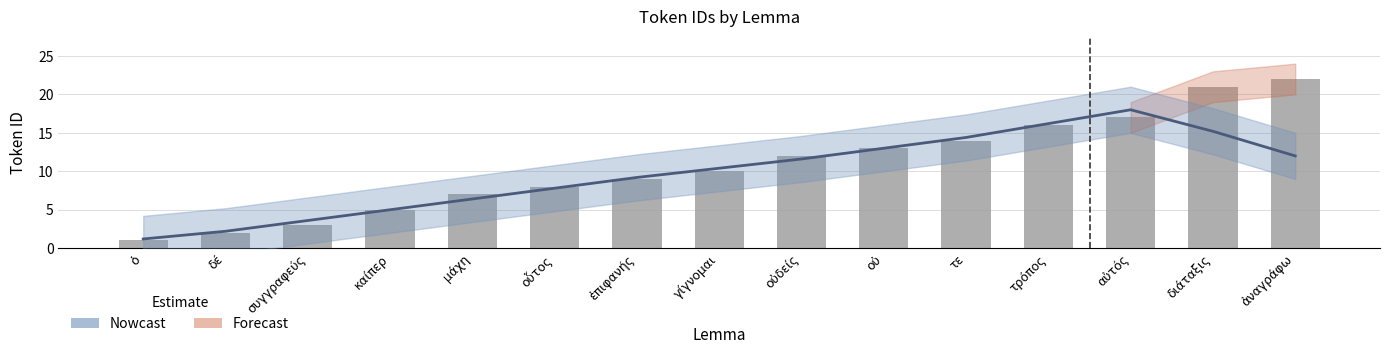

What is the value of the Token ID bar at the 3rd from the left?

3.0